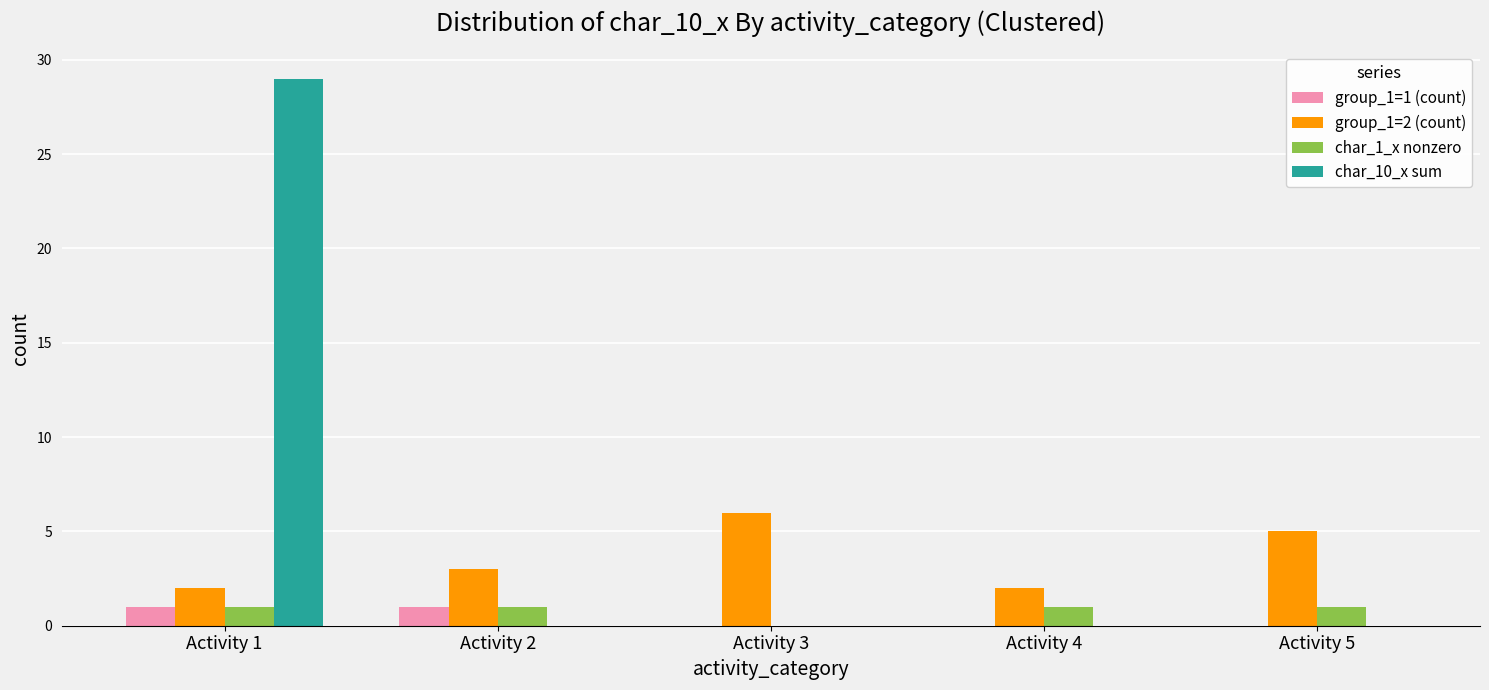

How many groups of bars are there?

5